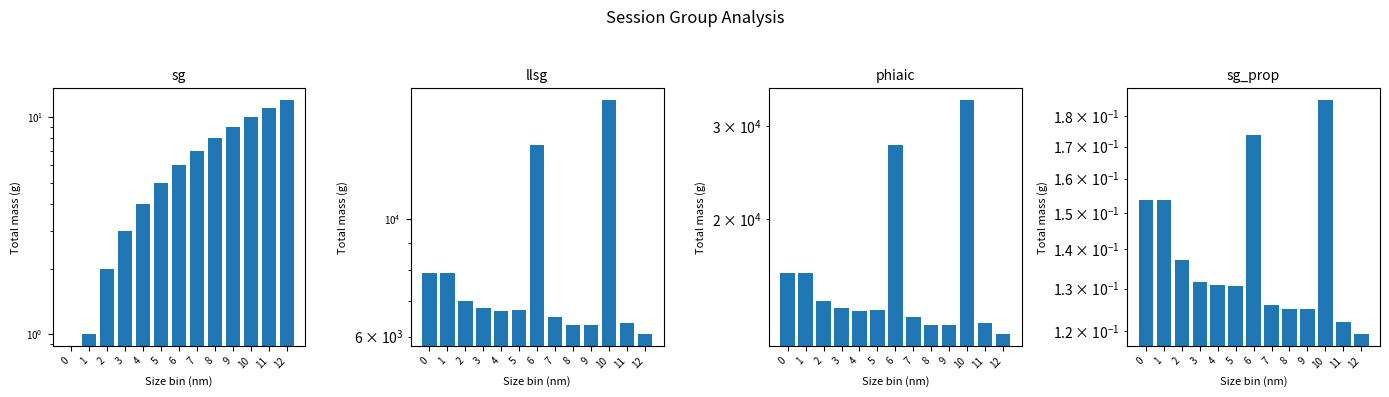

Reading right to left, extract all data points from this chart.

sg: 12.0	11.0	10.0	9.0	8.0	7.0	6.0	5.0	4.0	3.0	2.0	1.0	0.0
llsg: 6059.7	6353.1	16773.8	6315.6	6315.6	6531.2	13813.4	6733.1	6691.6	6804.8	6991.9	7922.3	7922.3
phiaic: 12135.5	12722.2	33563.5	12647.2	12647.2	13078.4	27642.9	13482.2	13399.3	13625.5	13999.8	15860.6	15860.6
sg_prop: 0.1	0.1	0.2	0.1	0.1	0.1	0.2	0.1	0.1	0.1	0.1	0.2	0.2